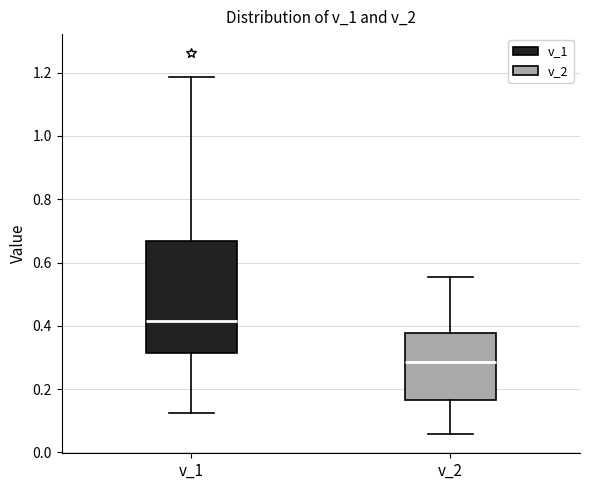

Where does the lower whisker of the box for v_1 end on the y-axis? The values are not printed on the chart, so give them approximately, as read against the axis.

0.12